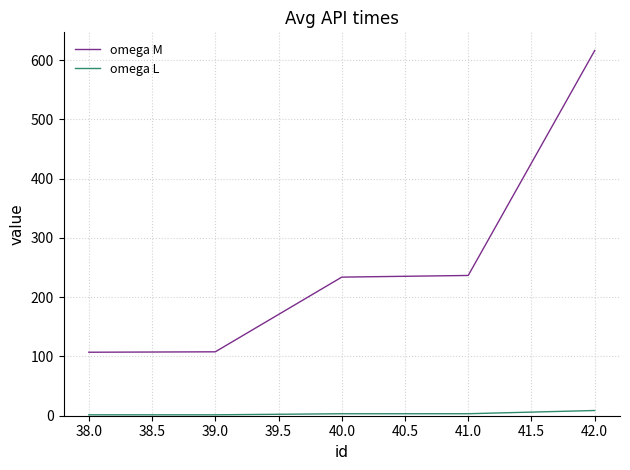

What is the difference between the maximum and minimum values in the omega M series?

508.9